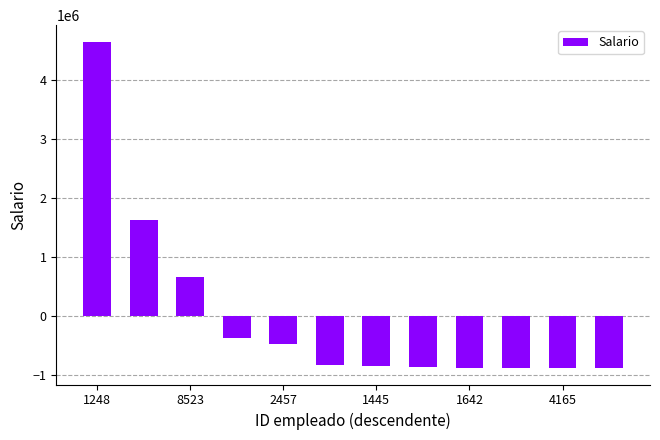

What is the difference between the maximum and second lowest values?

5540997.0